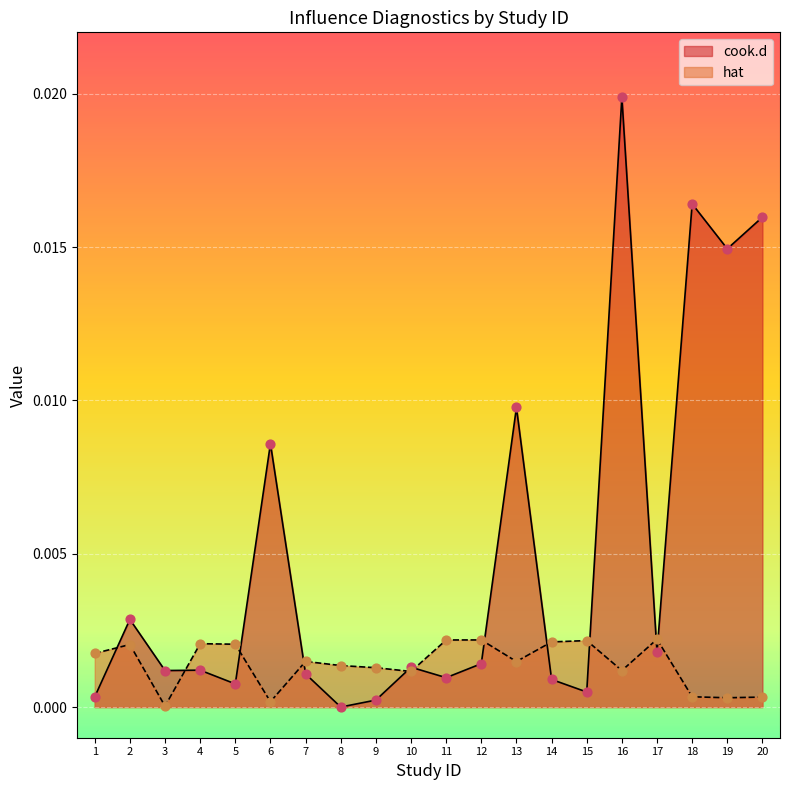

Which series reaches the minimum Y coordinate?

cook.d